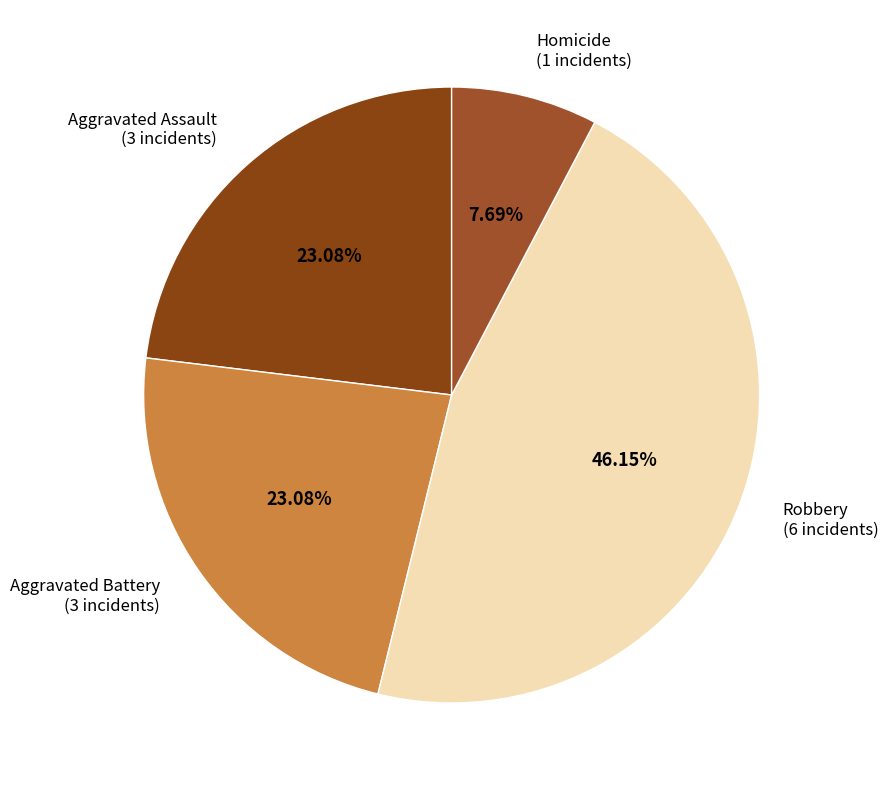

The Aggravated Battery slice represents 8% of the pie. True or false?

False